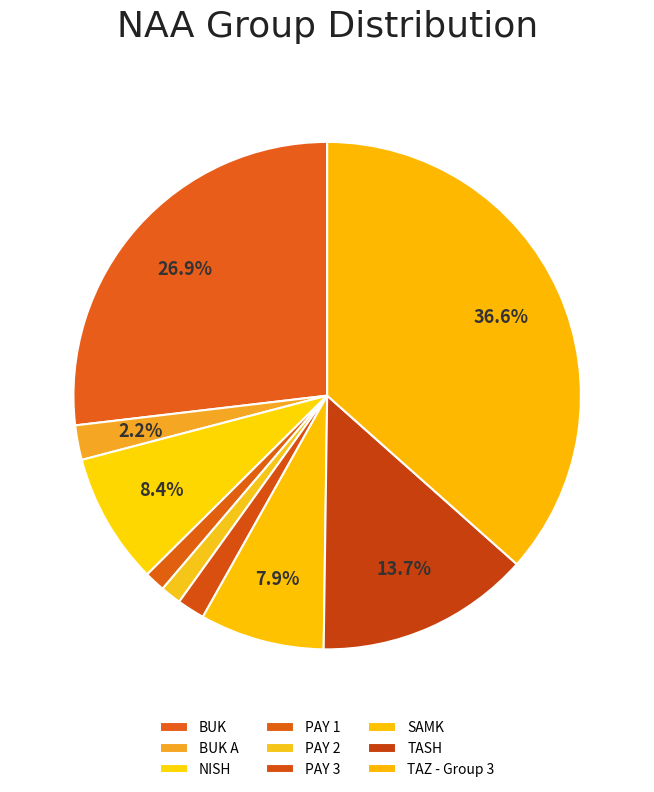

What portion of the pie excludes TASH?

86.3%